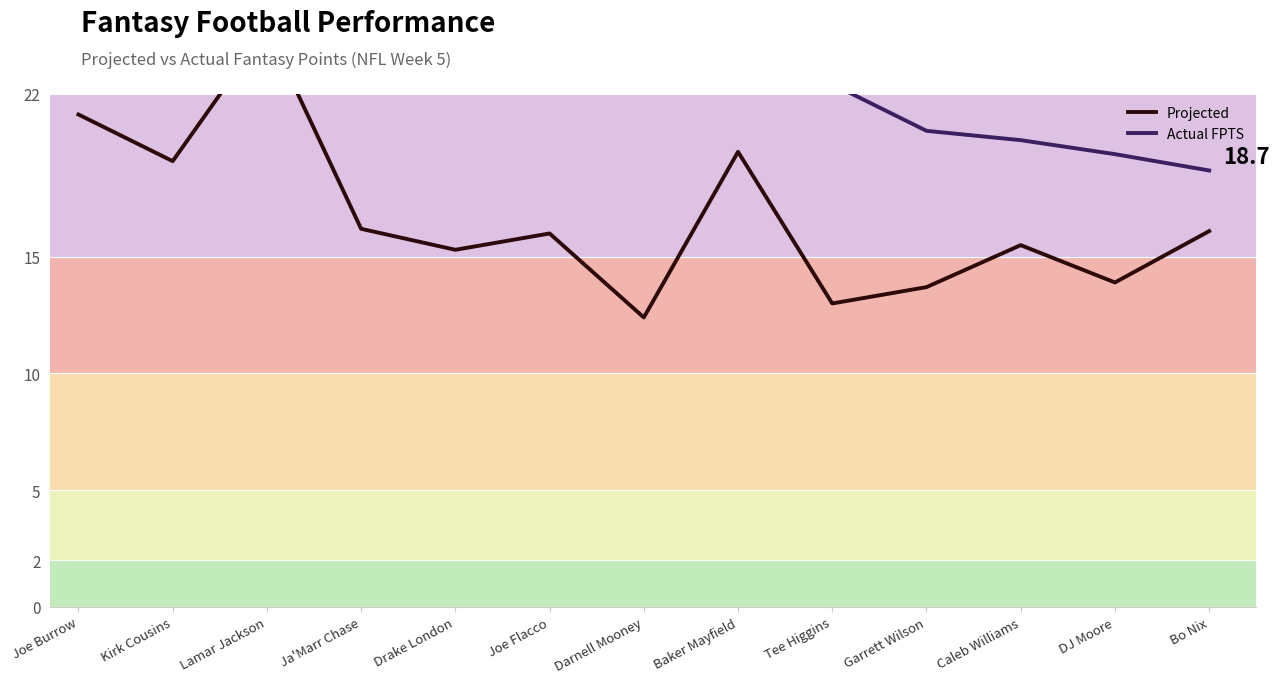

Is the value of Projected at Bo Nix greater than the value of Actual FPTS at Joe Flacco?

No